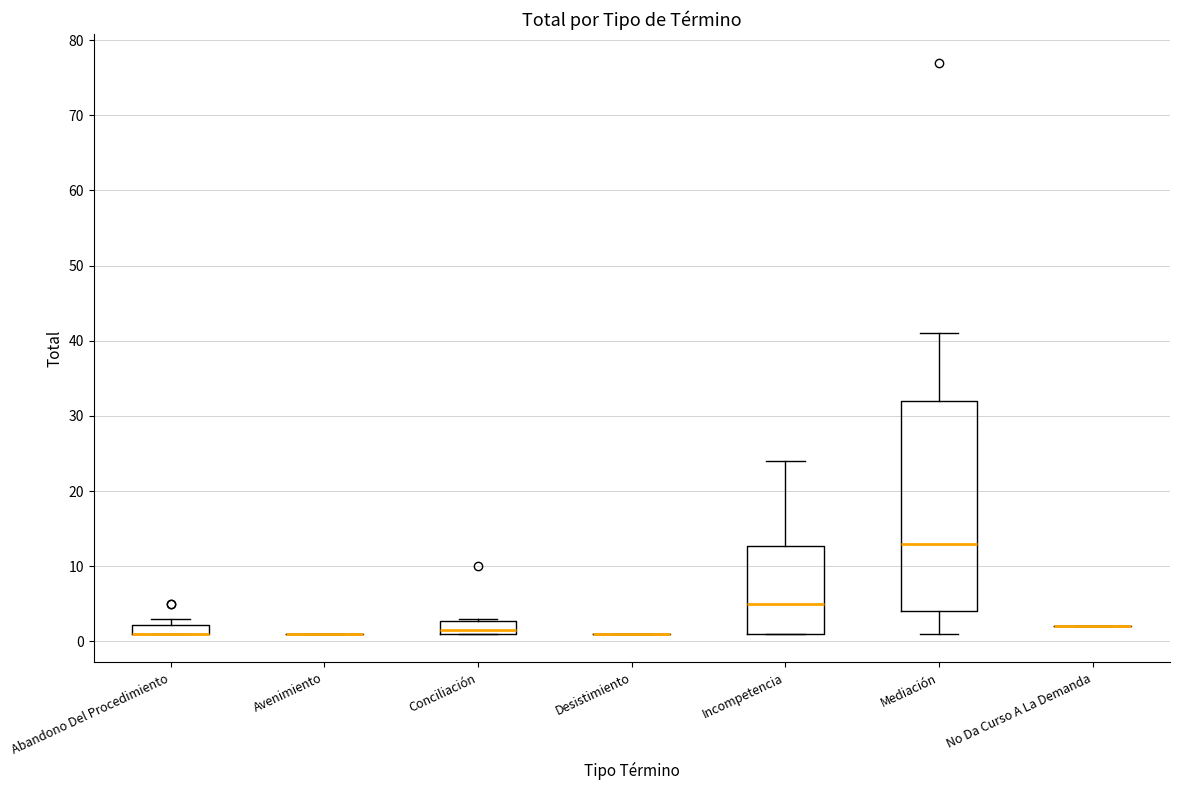

Where does the upper whisker of the box for Incompetencia end on the y-axis? The values are not printed on the chart, so give them approximately, as read against the axis.

24